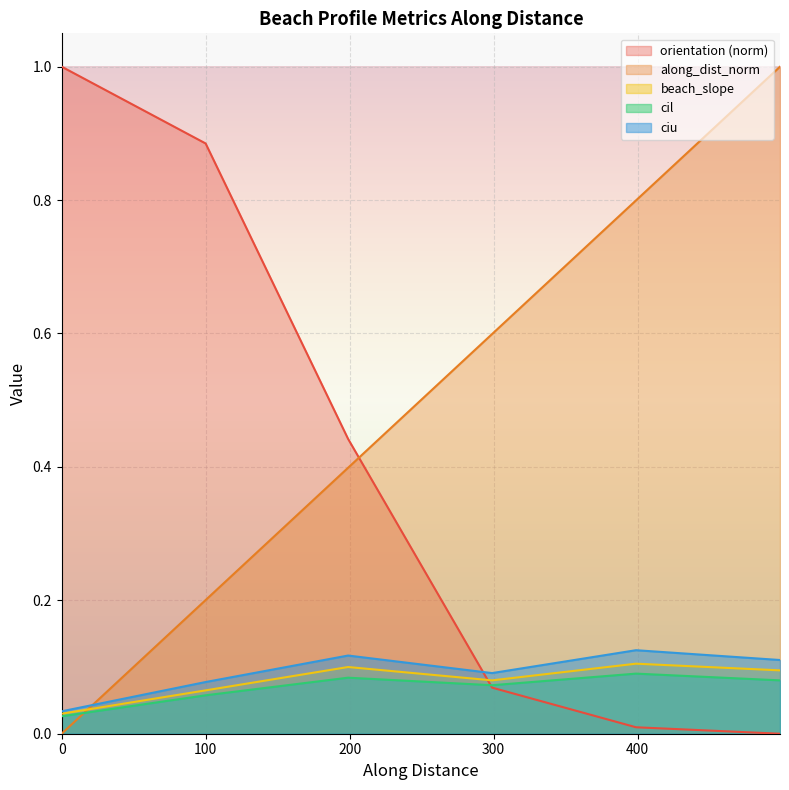

What is the difference between the highest and lowest values at 0?

1.0